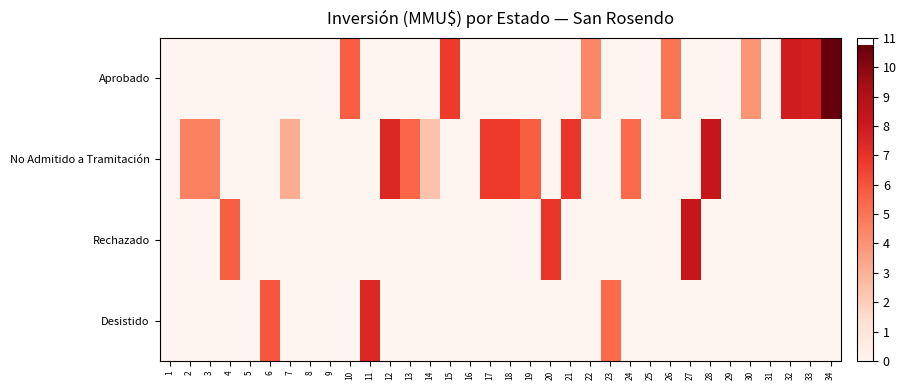

Reading left to right, transcribe all the data shown in this chart.

Aprobado: 1=0.0	2=0.0	3=0.0	4=0.0	5=0.0	6=0.0	7=0.0	8=0.0	9=0.0	10=5.7	11=0.0	12=0.0	13=0.0	14=0.0	15=6.7	16=0.0	17=0.0	18=0.0	19=0.0	20=0.0	21=0.0	22=4.4	23=0.0	24=0.0	25=0.0	26=5.0	27=0.0	28=0.0	29=0.0	30=3.9	31=0.0	32=7.9	33=7.7	34=10.8
No Admitido a Tramitación: 1=0.0	2=4.6	3=4.6	4=0.0	5=0.0	6=0.0	7=3.1	8=0.0	9=0.0	10=0.0	11=0.0	12=7.4	13=5.5	14=2.4	15=0.0	16=0.0	17=6.7	18=6.7	19=5.7	20=0.0	21=6.9	22=0.0	23=0.0	24=5.3	25=0.0	26=0.0	27=0.0	28=8.3	29=0.0	30=0.0	31=0.0	32=0.0	33=0.0	34=0.0
Rechazado: 1=0.0	2=0.0	3=0.0	4=5.7	5=0.0	6=0.0	7=0.0	8=0.0	9=0.0	10=0.0	11=0.0	12=0.0	13=0.0	14=0.0	15=0.0	16=0.0	17=0.0	18=0.0	19=0.0	20=6.9	21=0.0	22=0.0	23=0.0	24=0.0	25=0.0	26=0.0	27=8.3	28=0.0	29=0.0	30=0.0	31=0.0	32=0.0	33=0.0	34=0.0
Desistido: 1=0.0	2=0.0	3=0.0	4=0.0	5=0.0	6=5.9	7=0.0	8=0.0	9=0.0	10=0.0	11=7.4	12=0.0	13=0.0	14=0.0	15=0.0	16=0.0	17=0.0	18=0.0	19=0.0	20=0.0	21=0.0	22=0.0	23=5.3	24=0.0	25=0.0	26=0.0	27=0.0	28=0.0	29=0.0	30=0.0	31=0.0	32=0.0	33=0.0	34=0.0